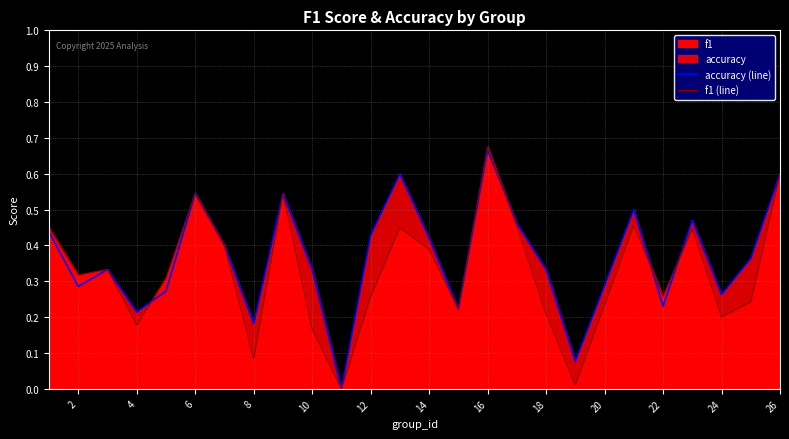

True or false: accuracy (line) and f1 (line) intersect in this chart.

True